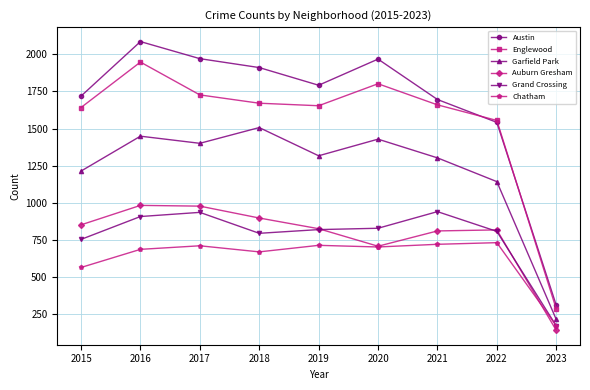

Which series has the widest spread of values?

Austin